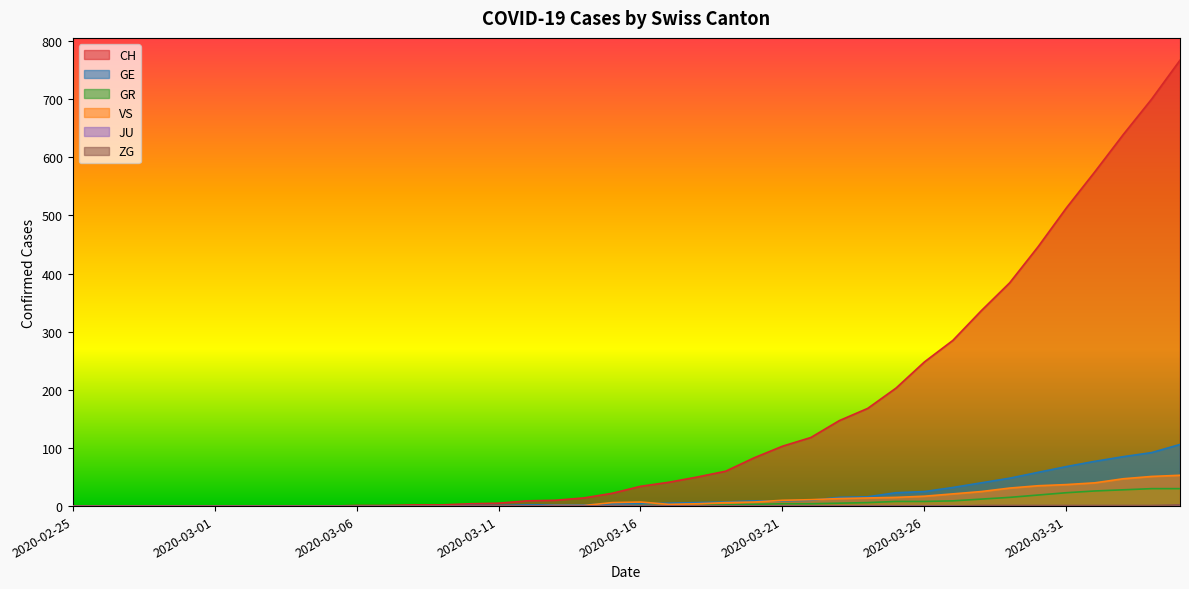

Which series has the largest range (max minus min)?

CH